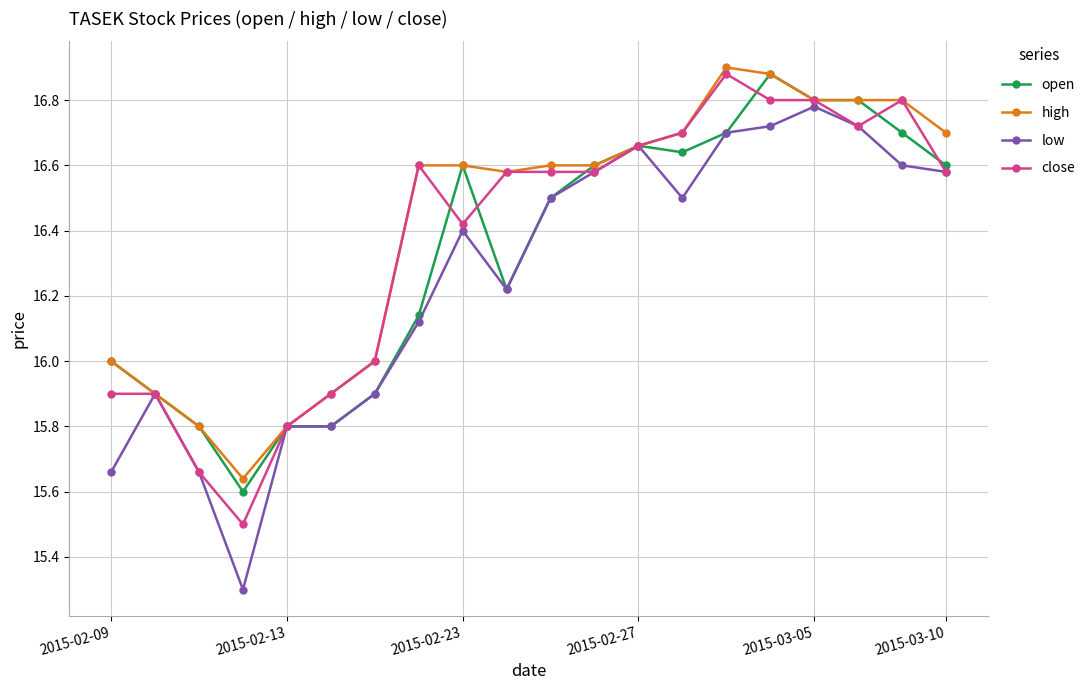

At how many categories does at least one series exceed 15?

20